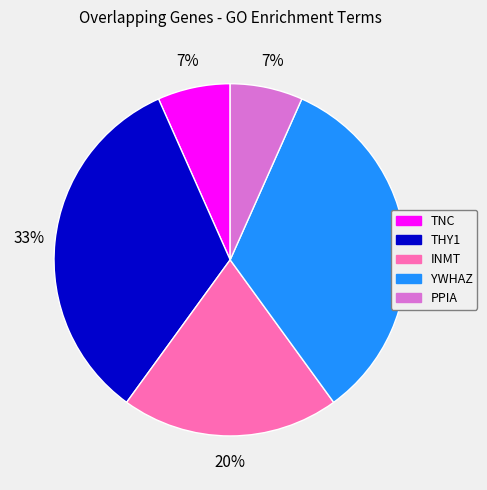

To the nearest percent, what is the average slice percentage?

20%